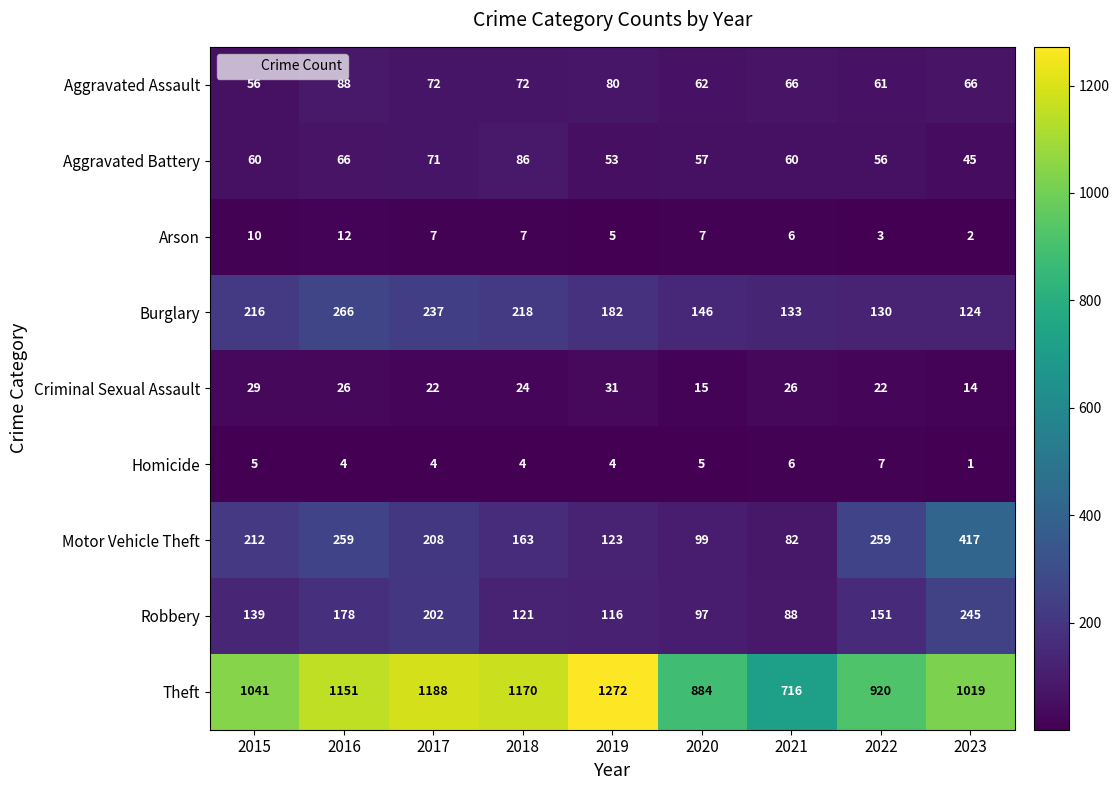

True or false: Motor Vehicle Theft has a value of 259 at 2022.

True